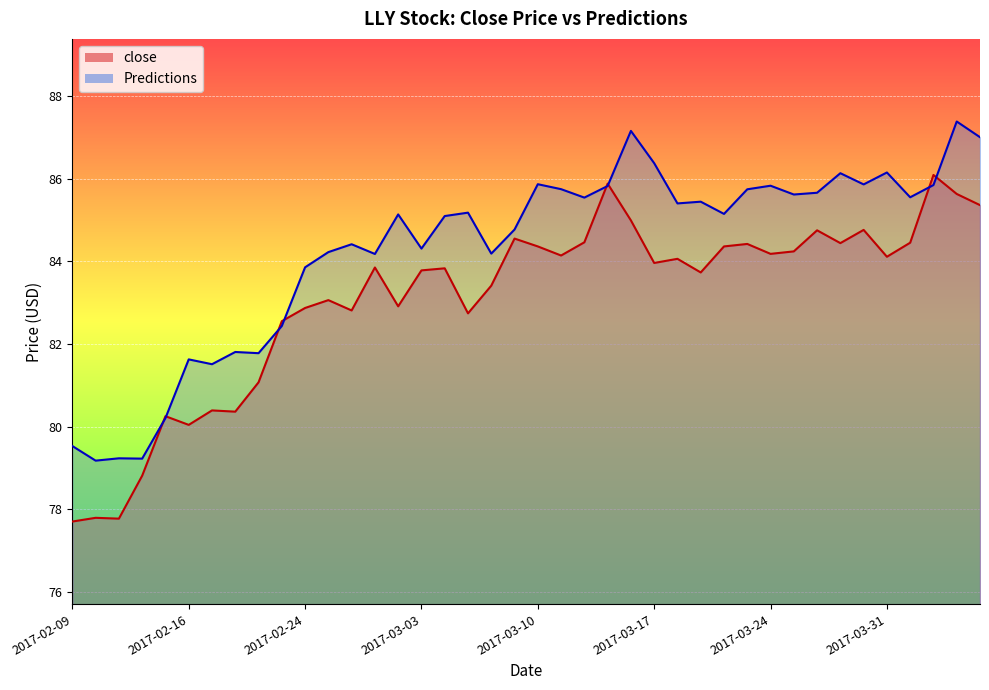

What are all the series names shown in the legend?

close, Predictions